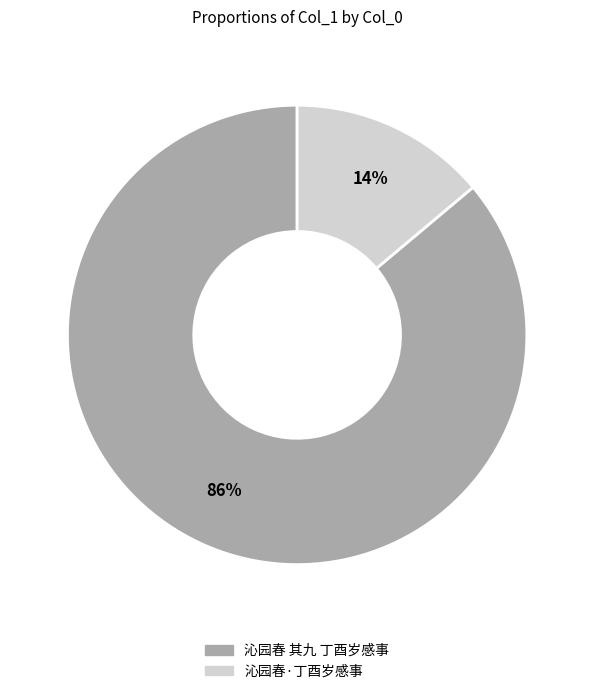

Is 沁园春·丁酉岁感事 the majority of the pie?

No